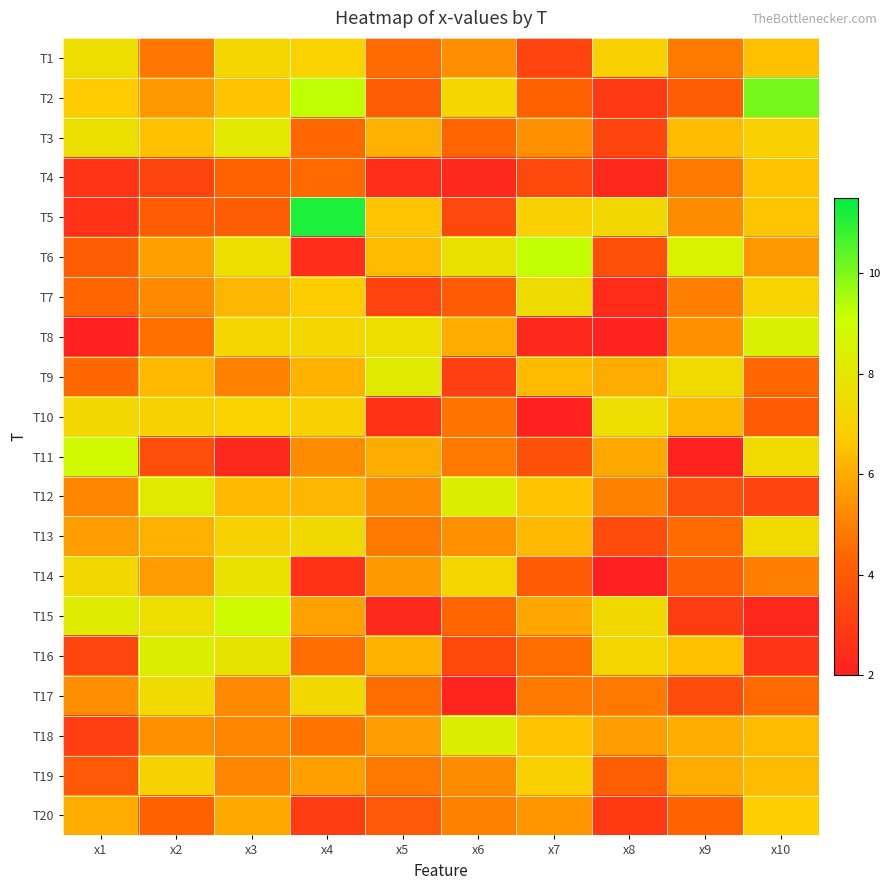

What is the difference between the highest and lowest values at x5?

5.8